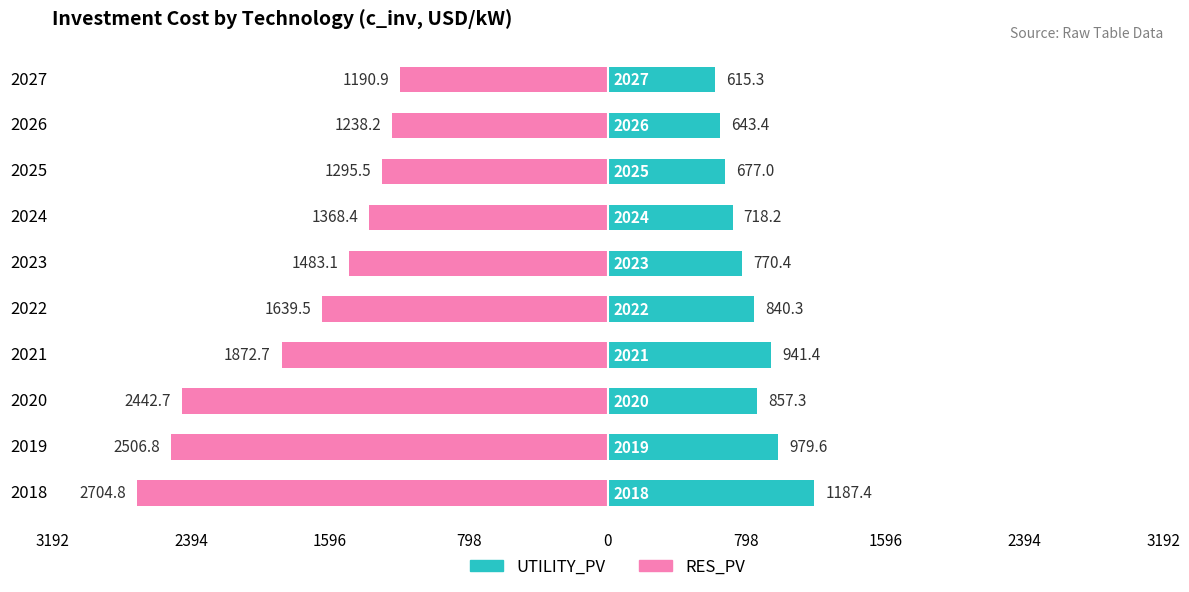

Read the RES_PV value at 2027.

-1190.9